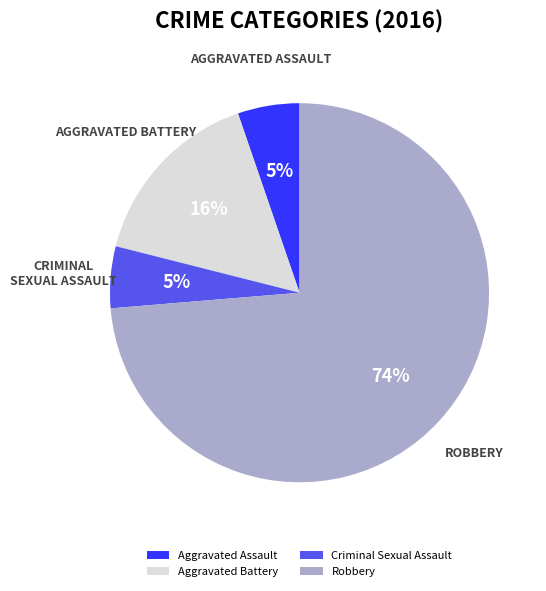

Count the number of slices in the pie.

4